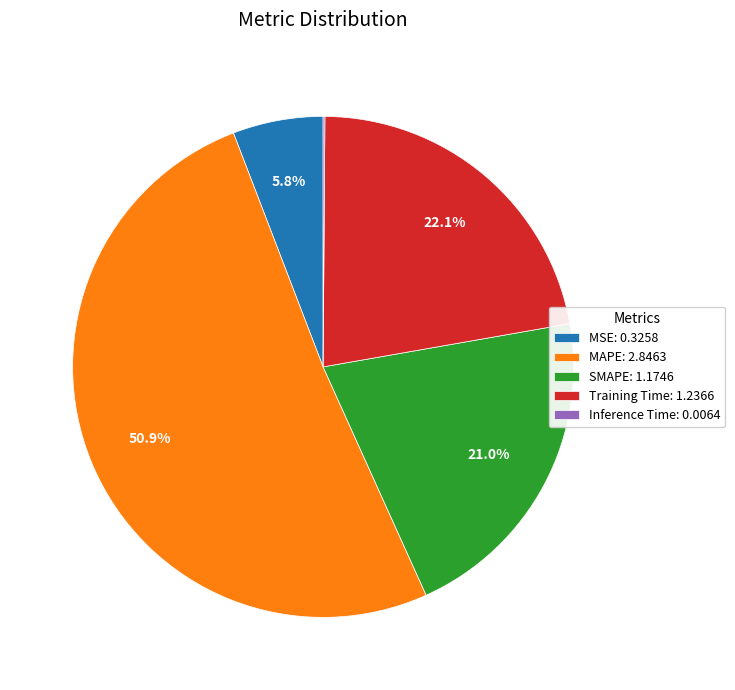

What percentage is the Training Time slice, to the nearest percent?

22%